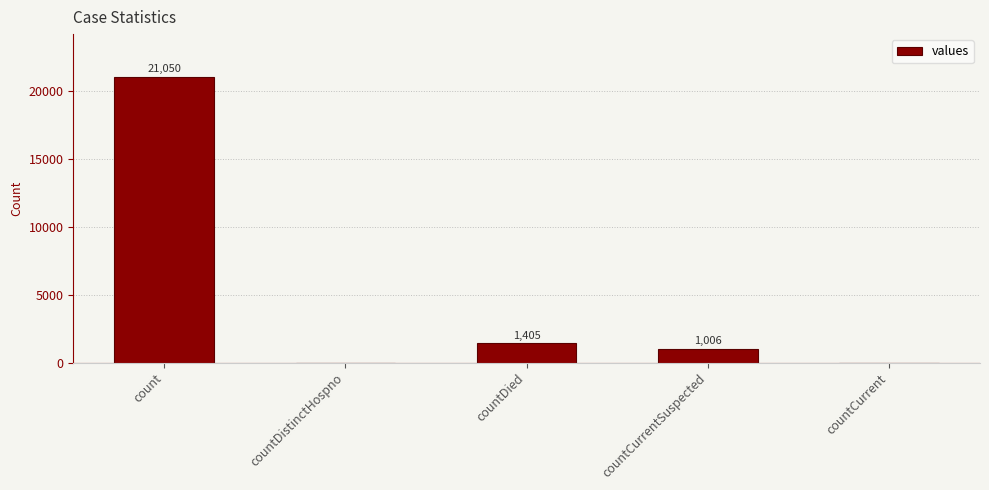

What is the difference between the values at count and countCurrent?

21050